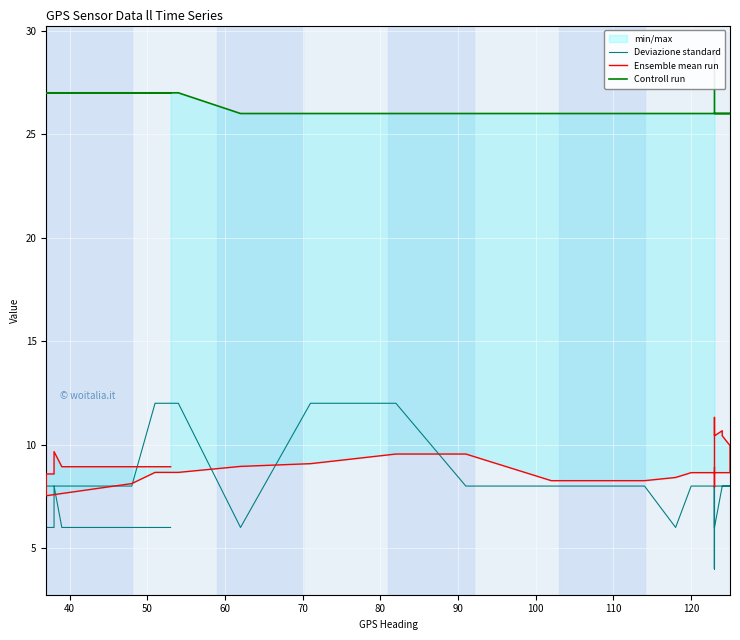

True or false: Ensemble mean run and Controll run intersect in this chart.

False